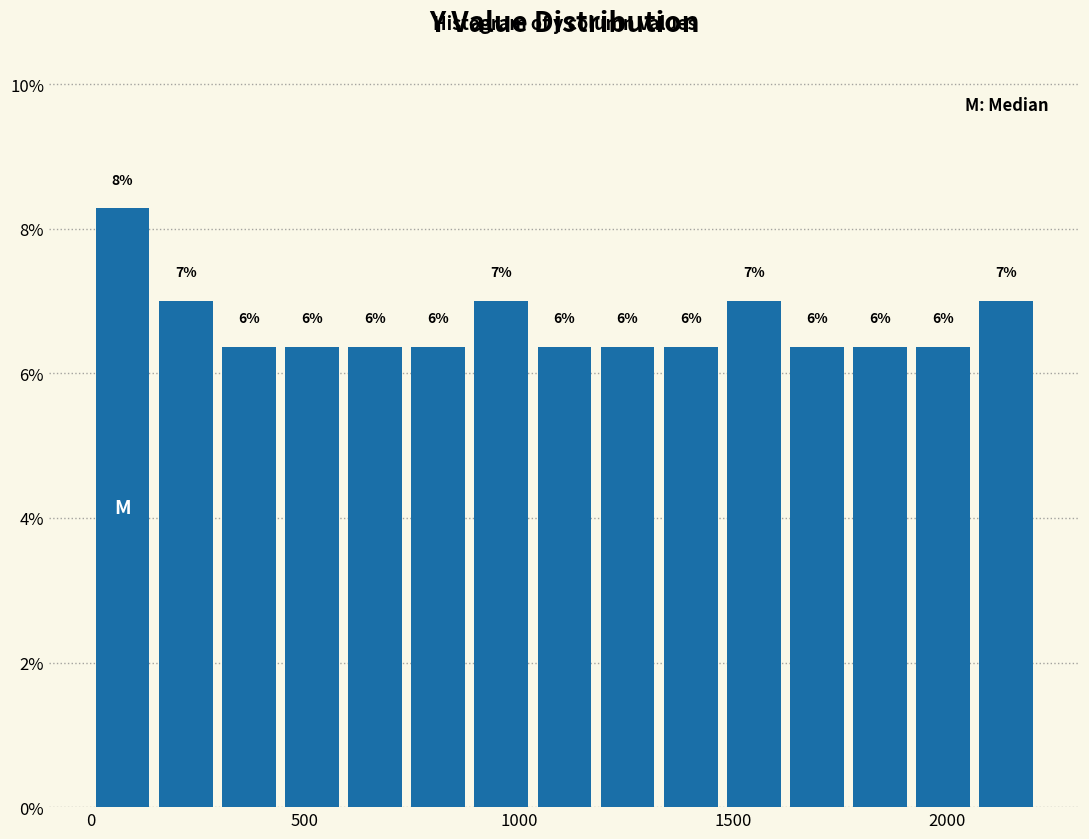

Read against the x-axis, roughly where is the centre of the tallest bar?

50